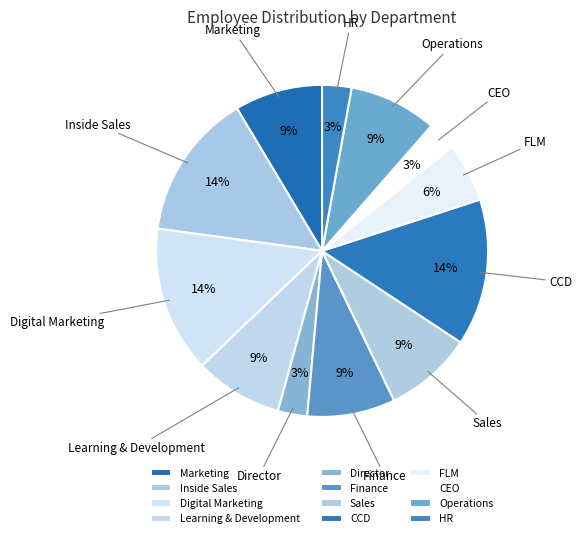

Between Marketing and Inside Sales, which is larger?

Inside Sales